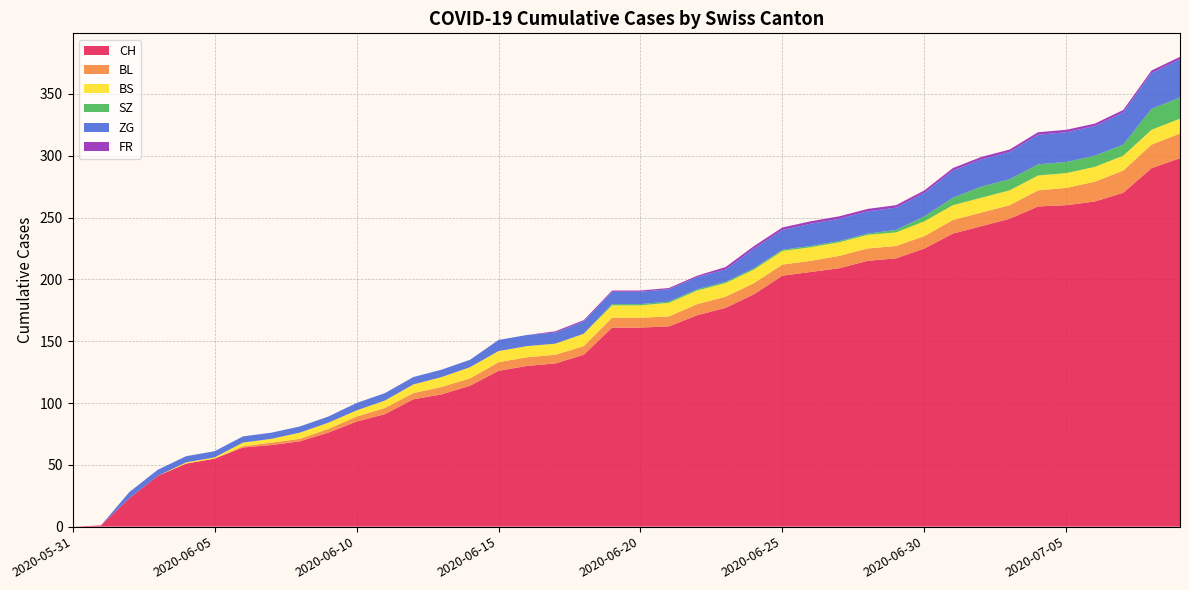

Reading left to right, extract all data points from this chart.

CH: 0	1	23	41	51	55	64	66	69	76	85	91	103	107	114	126	130	132	139	161	161	162	171	177	188	203	206	209	215	217	225	237	243	249	259	260	263	270	290	298
BL: 0	0	0	0	0	0	1	2	2	3	4	5	5	6	6	7	7	7	7	8	8	8	9	9	9	9	9	10	10	10	10	11	11	11	13	14	16	18	19	20
BS: 0	0	0	0	1	1	3	3	5	5	5	6	7	8	9	9	9	9	10	10	10	11	11	11	11	11	11	11	11	11	12	12	12	12	12	12	12	12	12	12
SZ: 0	0	0	0	0	0	0	0	0	0	0	0	0	0	0	0	0	0	0	1	1	1	1	1	1	1	1	1	1	2	4	6	9	9	9	9	9	9	17	17
ZG: 0	0	5	5	5	5	5	5	5	5	6	6	6	6	6	9	9	9	10	10	10	10	10	10	16	16	18	18	18	18	19	22	22	22	24	24	24	26	29	31
FR: 0	0	0	0	0	0	0	0	0	0	0	0	0	0	0	0	0	1	1	1	1	1	1	2	2	2	2	2	2	2	2	2	2	2	2	2	2	2	2	2